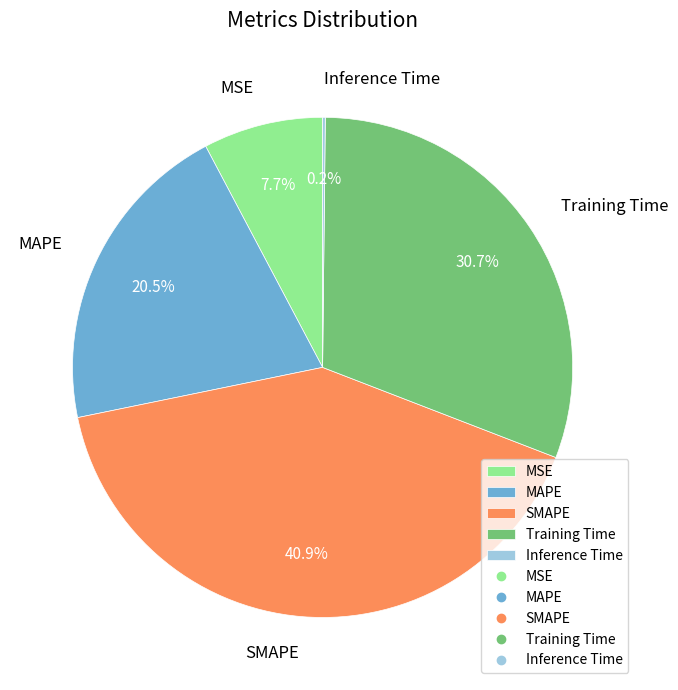

Approximately how many times larger is the value at MSE compared to Training Time?

0.3